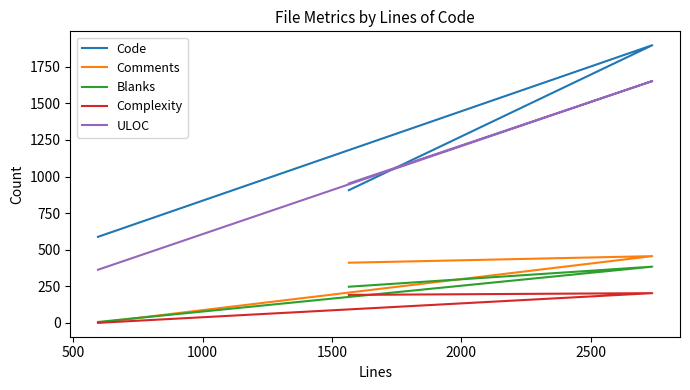

Is the value of Blanks at 500 greater than the value of ULOC at 0?

Yes